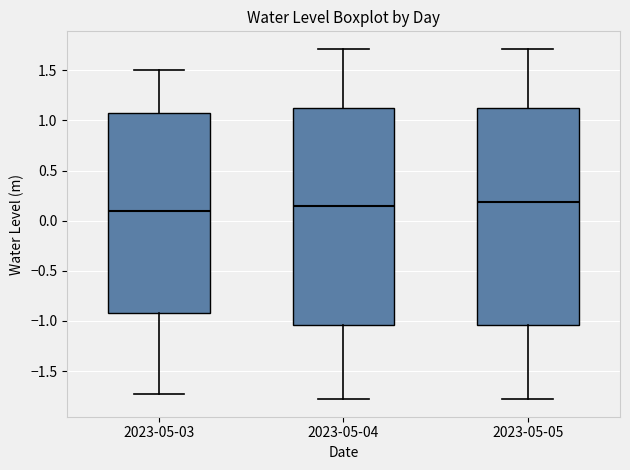

Reading left to right, read every box against the y-axis: the position of its median line, the range the box covers, and the ends of its whiskers. The values are not printed on the chart, so give them approximately, as read against the axis.

2023-05-03: median 0.10, box -0.90 to 1.05, whiskers -1.75 to 1.50
2023-05-04: median 0.15, box -1.05 to 1.15, whiskers -1.80 to 1.70
2023-05-05: median 0.20, box -1.05 to 1.15, whiskers -1.80 to 1.70